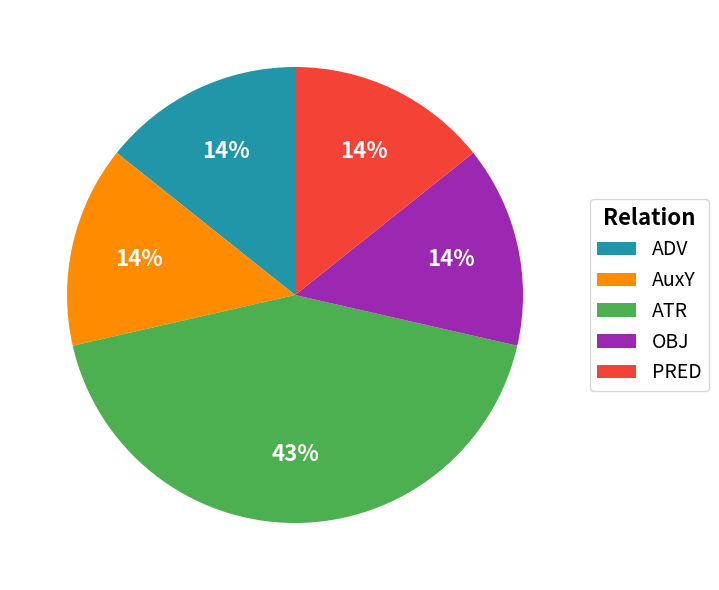

Is there a majority slice in this chart?

No